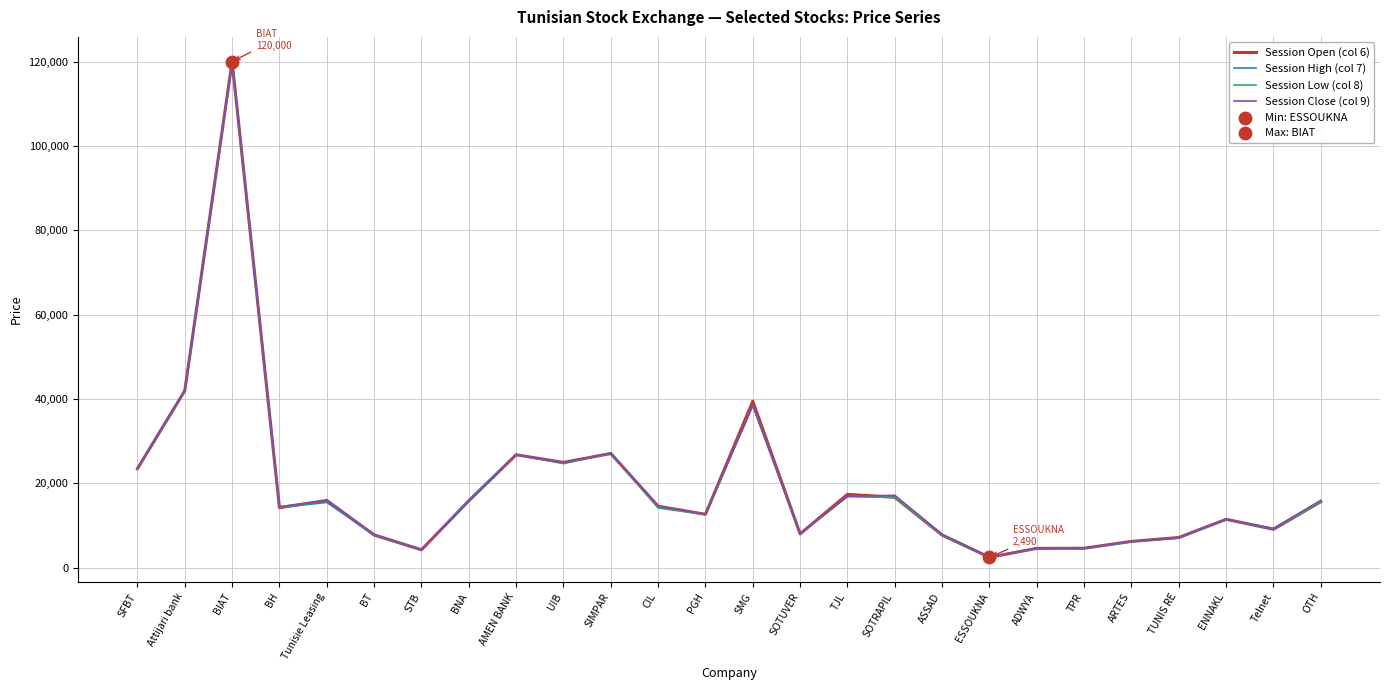

Where is Session Low (col 8) nearest to the value 61200?

Attijari bank